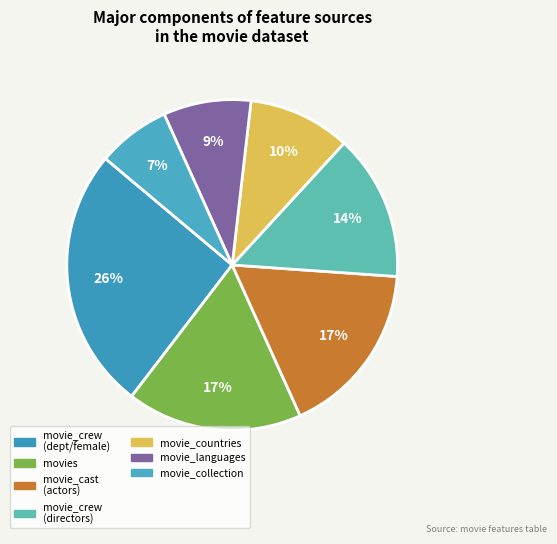

How many segments does this pie chart have?

7